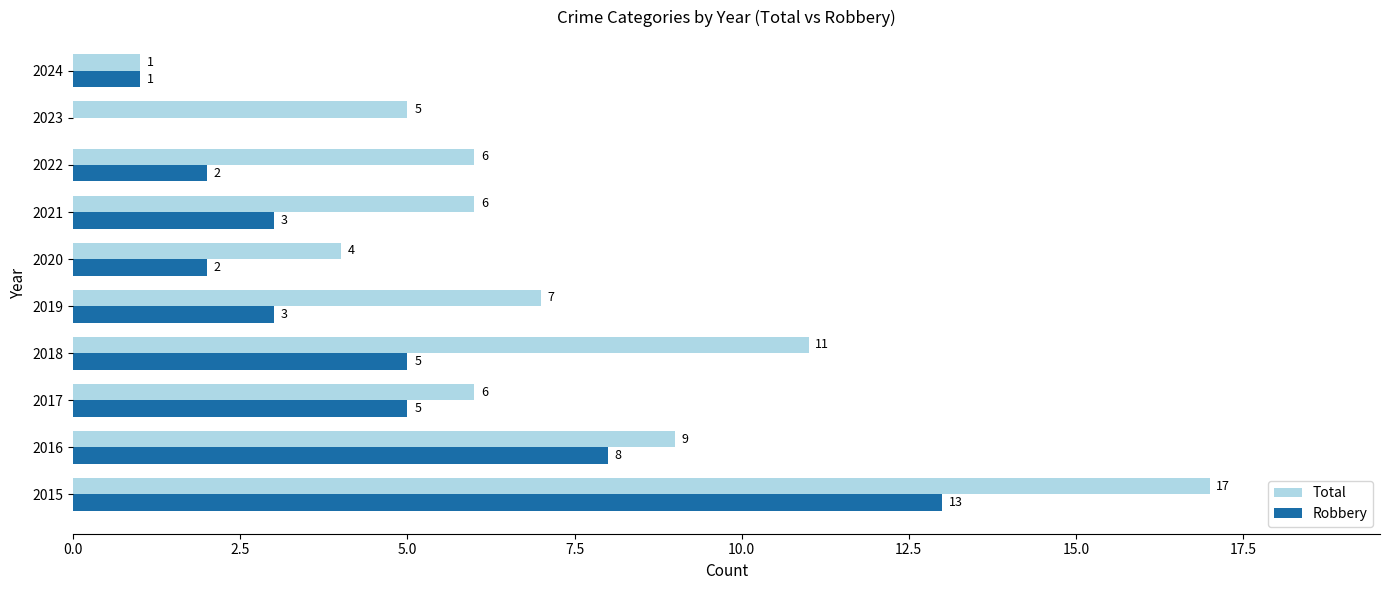

True or false: Robbery has a value of 0 at 2023.

True